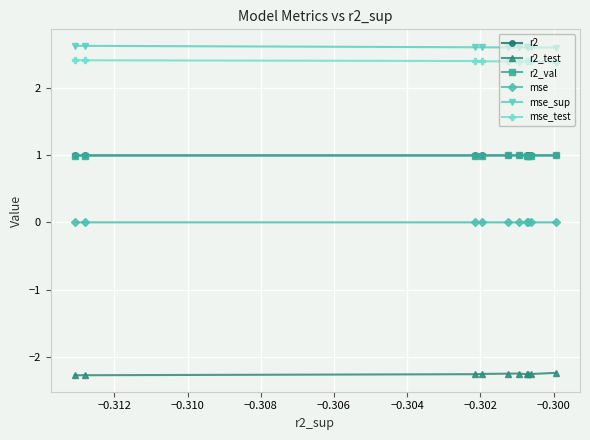

What is the maximum value shown in the chart?

2.6